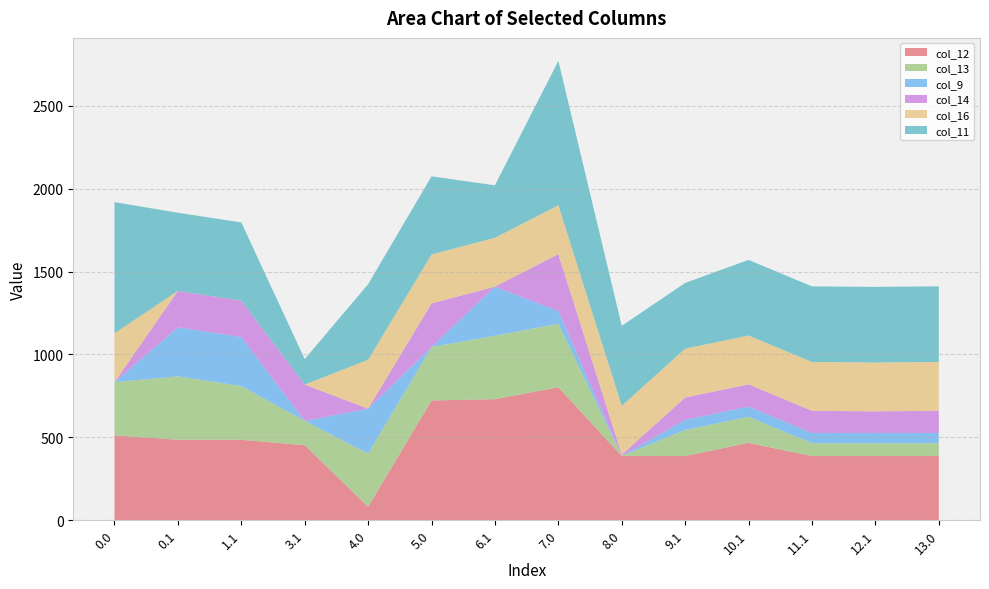

Reading right to left, transcribe all the data shown in this chart.

col_12: 13.0=387.6	12.1=387.6	11.1=387.6	10.1=467.1	9.1=387.6	8.0=387.6	7.0=802.6	6.1=730.6	5.0=722.6	4.0=81.6	3.1=452.9	1.1=485.4	0.1=485.4	0.0=512.8
col_13: 13.0=77.3	12.1=77.3	11.1=77.3	10.1=157.3	9.1=157.3	8.0=0.0	7.0=382.7	6.1=382.7	5.0=322.4	4.0=320.6	3.1=146.5	1.1=324.3	0.1=382.7	0.0=320.6
col_9: 13.0=61.4	12.1=61.4	11.1=61.4	10.1=61.4	9.1=61.4	8.0=0.0	7.0=76.9	6.1=295.9	5.0=0.0	4.0=271.1	3.1=0.0	1.1=295.9	0.1=295.9	0.0=0.0
col_14: 13.0=134.1	12.1=130.9	11.1=134.1	10.1=134.1	9.1=134.1	8.0=8.0	7.0=343.0	6.1=0.0	5.0=263.0	4.0=0.0	3.1=219.2	1.1=219.2	0.1=219.2	0.0=0.0
col_16: 13.0=294.5	12.1=294.5	11.1=294.5	10.1=294.5	9.1=294.5	8.0=294.5	7.0=294.5	6.1=294.5	5.0=294.5	4.0=294.5	3.1=0.0	1.1=0.0	0.1=0.0	0.0=294.5
col_11: 13.0=456.0	12.1=456.0	11.1=456.0	10.1=456.0	9.1=396.6	8.0=482.9	7.0=871.0	6.1=316.6	5.0=471.7	4.0=456.0	3.1=153.6	1.1=471.7	0.1=471.7	0.0=791.0